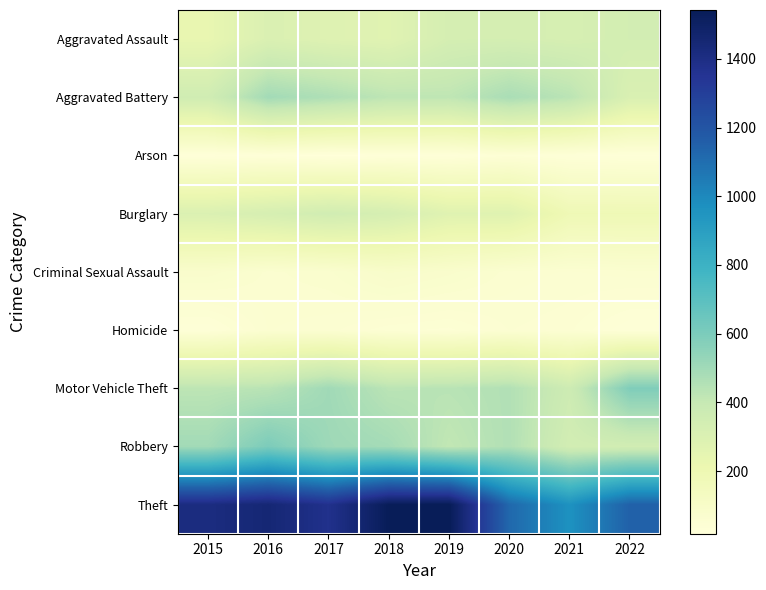

Which series has the widest spread of values?

Theft